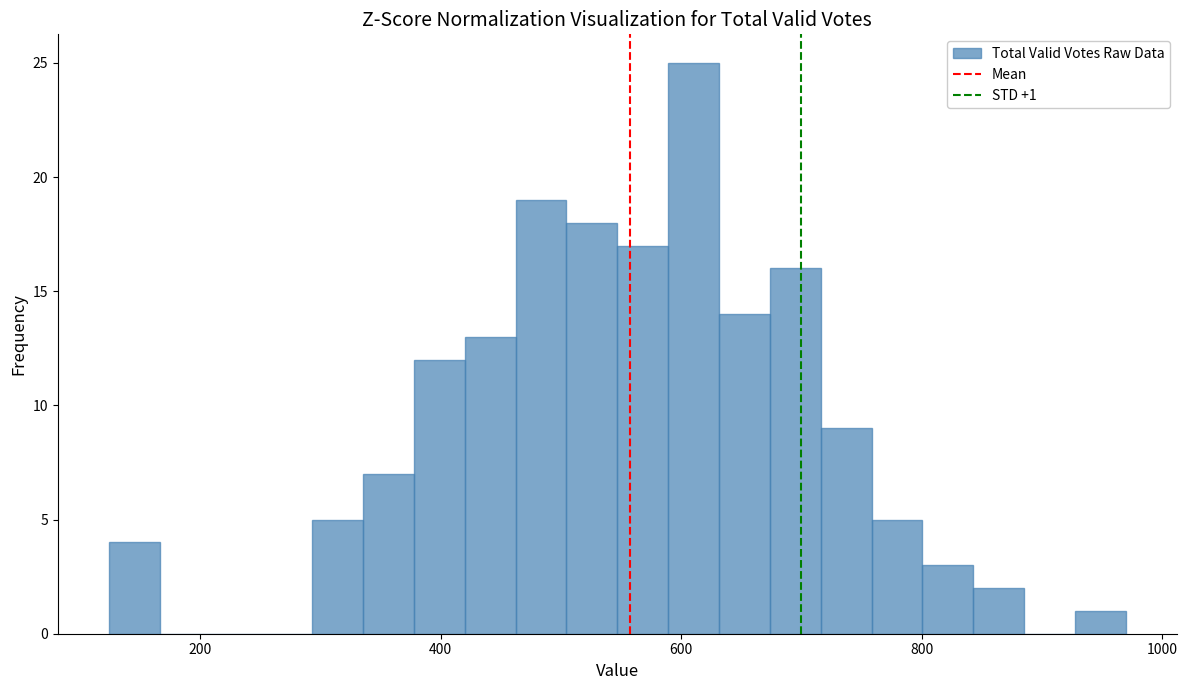

Read against the x-axis, roughly where is the centre of the tallest bar?

620